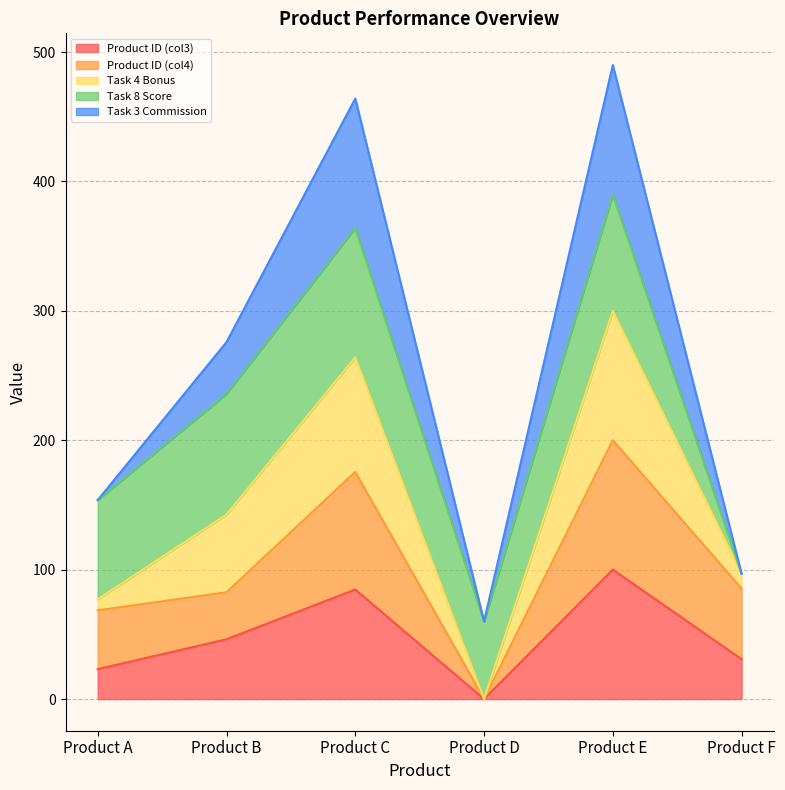

How many positive values does the Product ID (col3) series have?

5